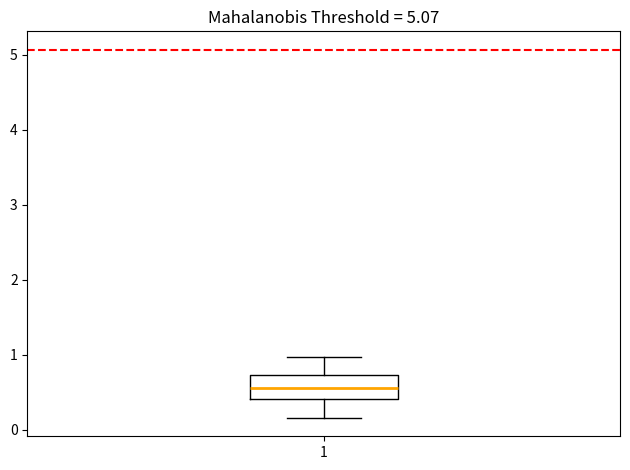

Transcribe this box plot: give where the median line is, the range the box spans, and where the two whiskers end, as read against the y-axis. The values are not printed on the chart, so give them approximately, as read against the axis.

median 0.6, box 0.4 to 0.7, whiskers 0.2 to 1.0